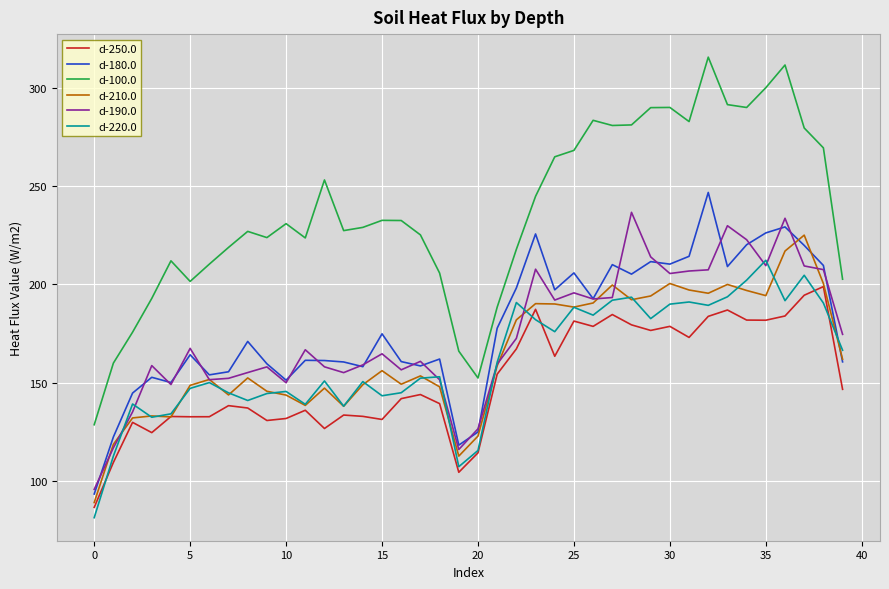

True or false: d-180.0 and d-100.0 cross at least once.

False